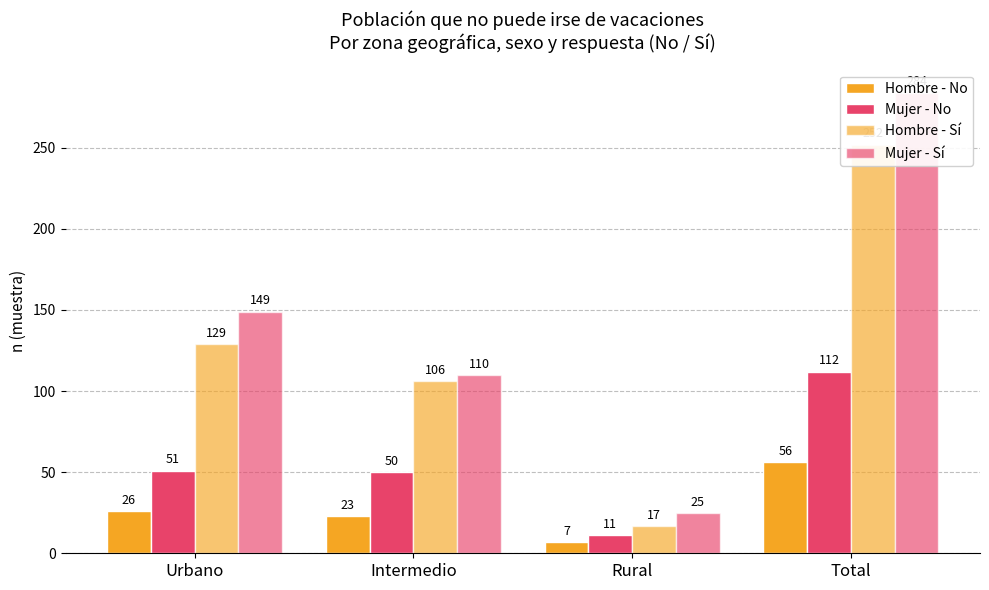

How many data points does each series have?

4